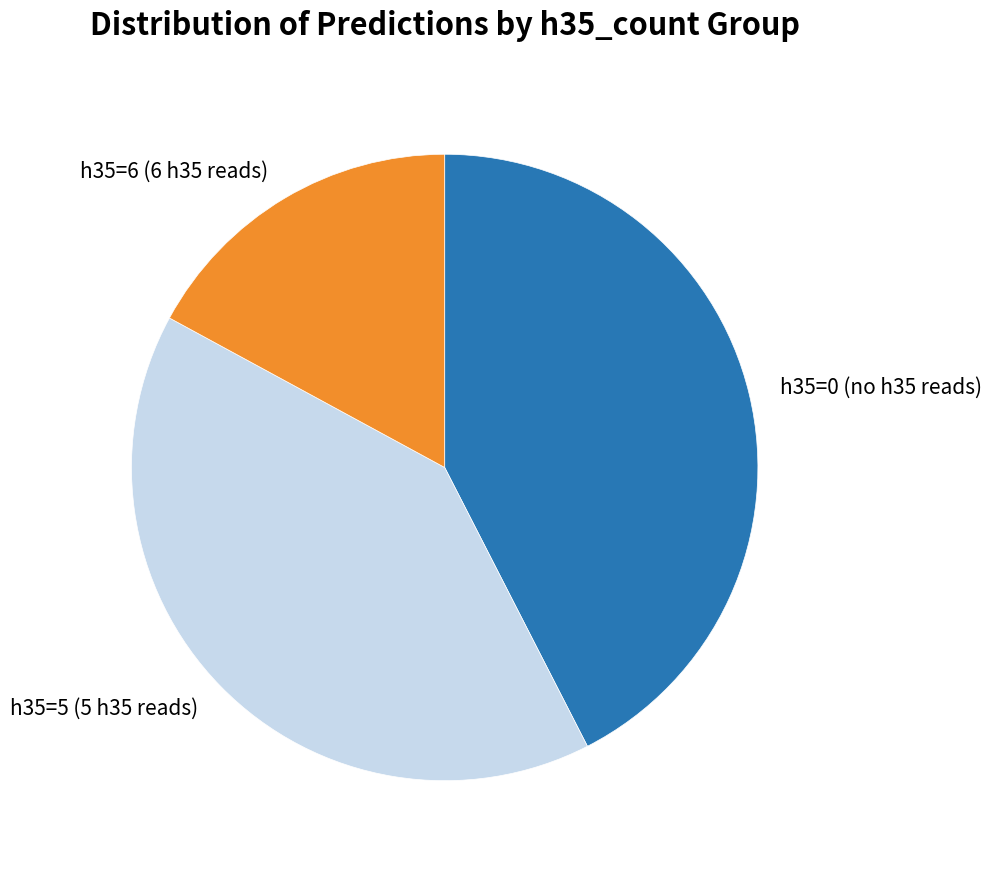

How many slices are in this pie chart?

3